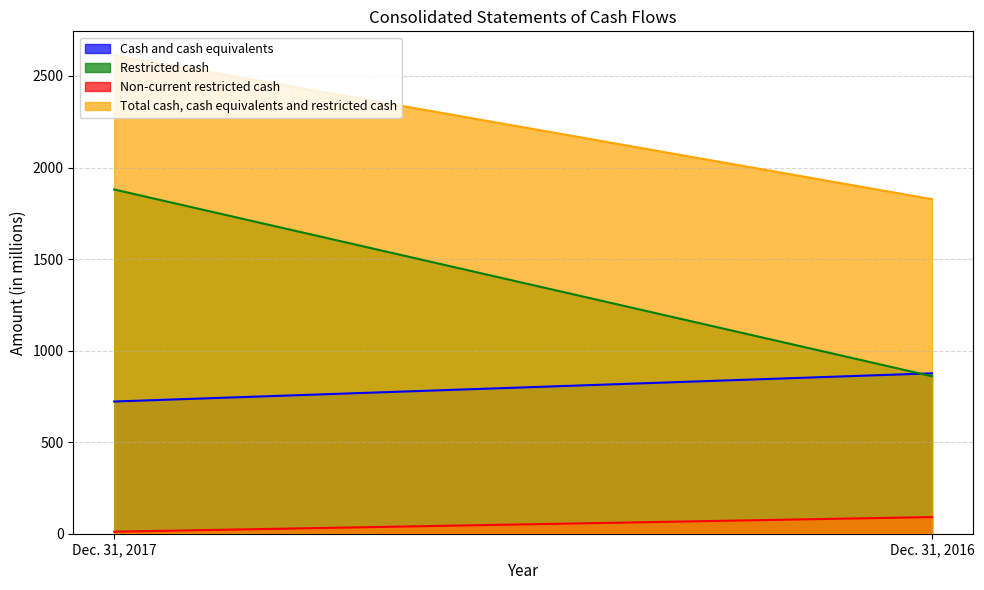

Reading left to right, list all the values displayed in this chart.

Cash and cash equivalents: 722	876
Restricted cash: 1880	860
Non-current restricted cash: 11	91
Total cash, cash equivalents and restricted cash: 2613	1827